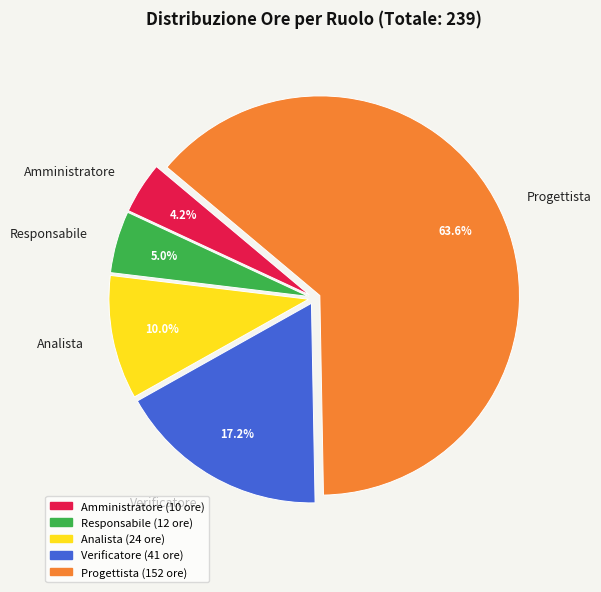

Is there a majority slice in this chart?

Yes